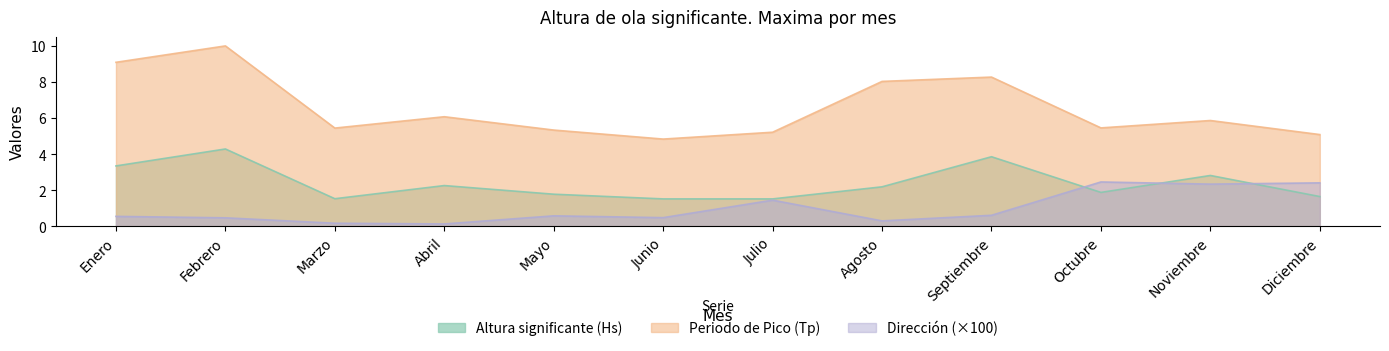

True or false: Altura significante (Hs) has a value of 1.5 at Junio.

True